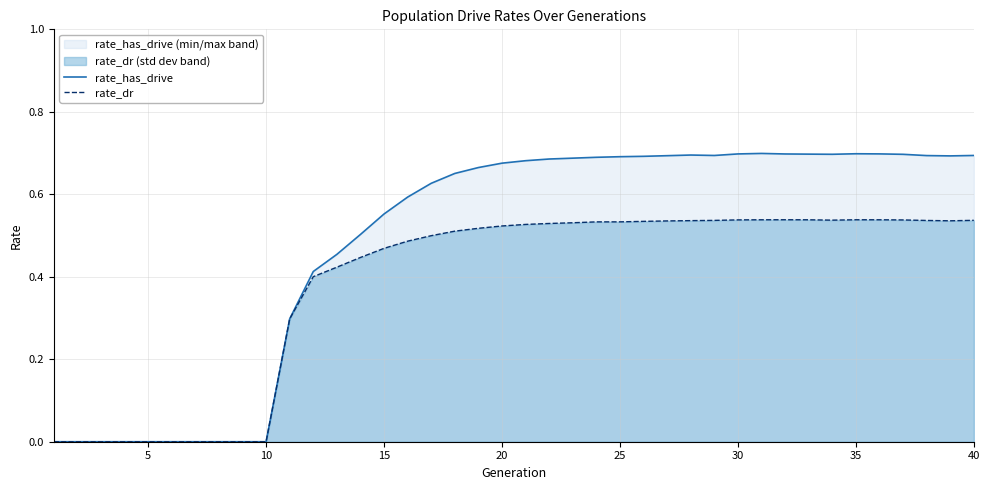

Which series has the largest total across all categories?

rate_has_drive